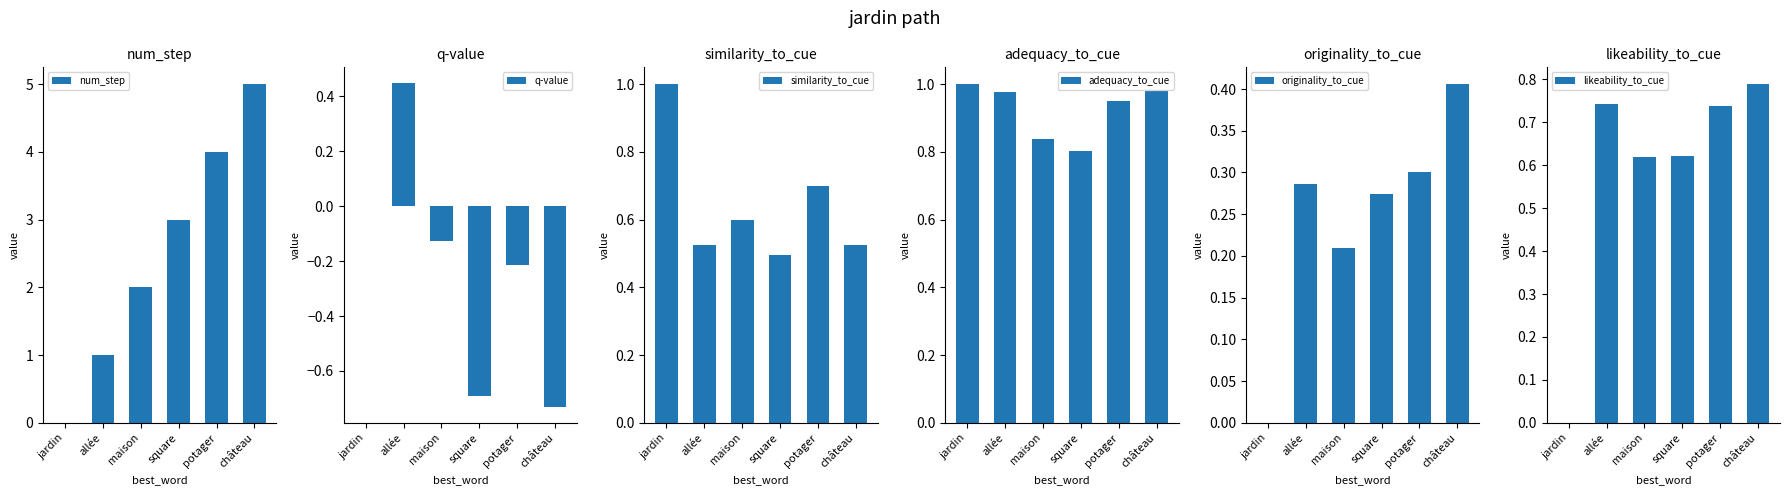

The similarity_to_cue series shows 1.1 at potager. True or false?

False